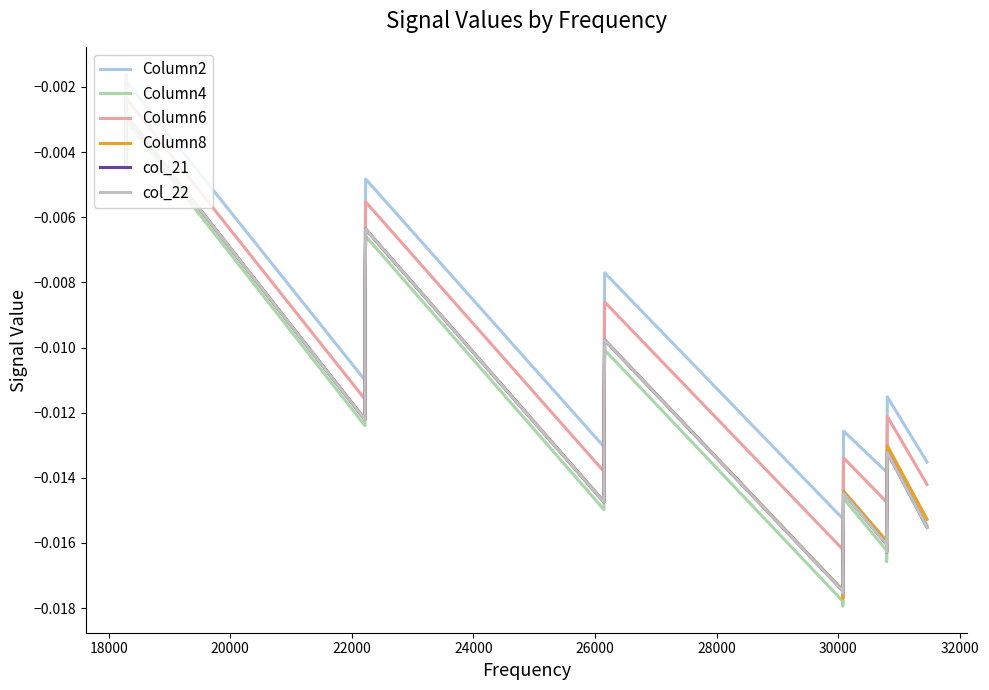

At which category does Column6 reach its first local peak?

18000